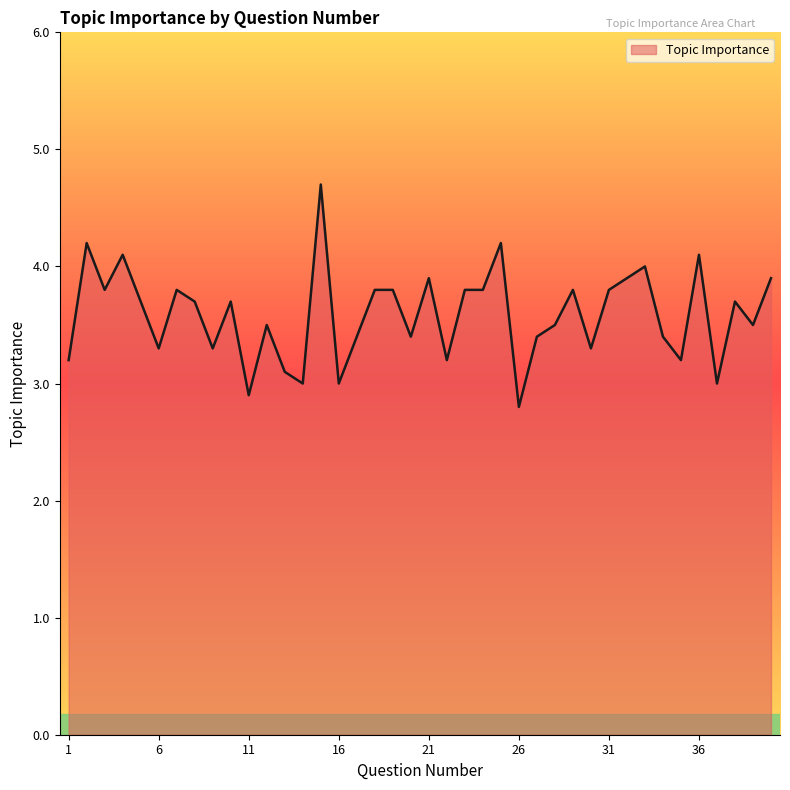

How many lines are shown in the chart?

1